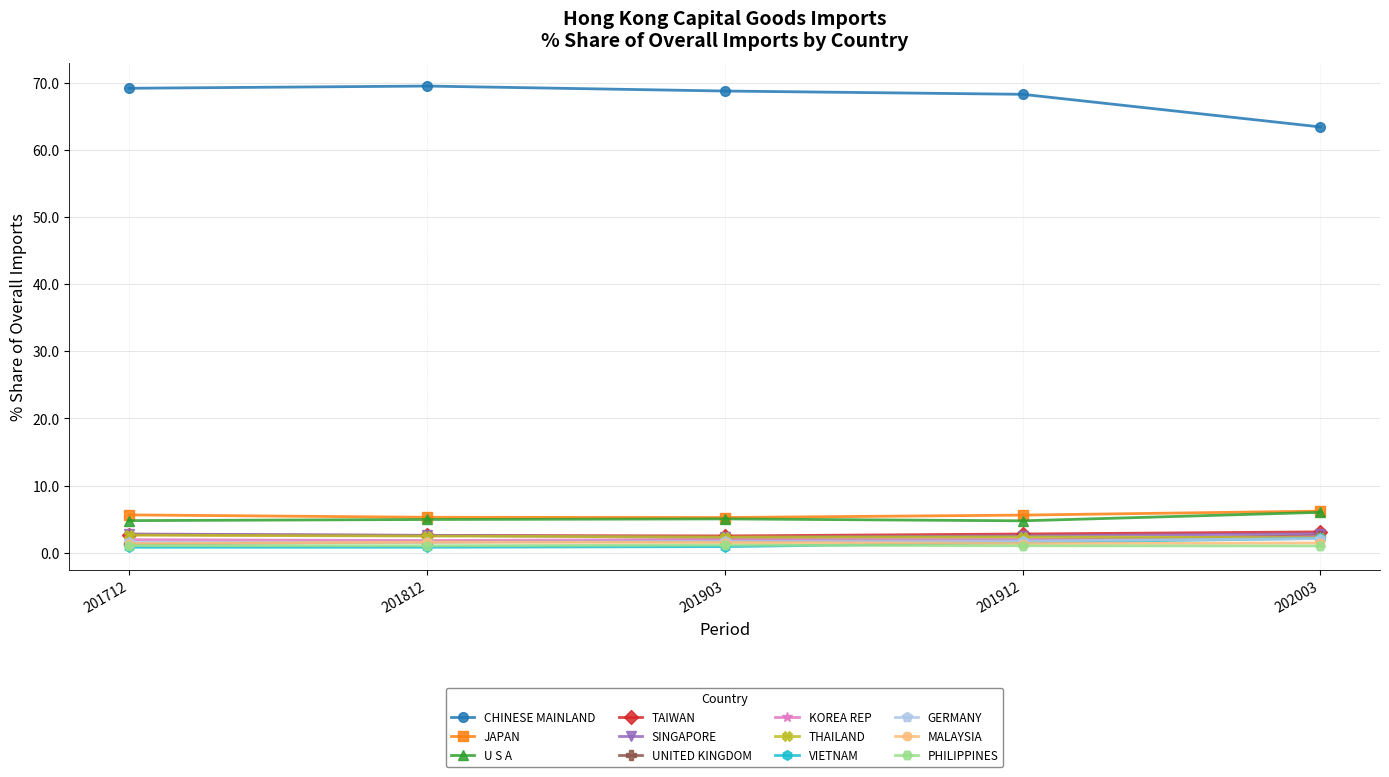

Which series has the largest total across all categories?

CHINESE MAINLAND